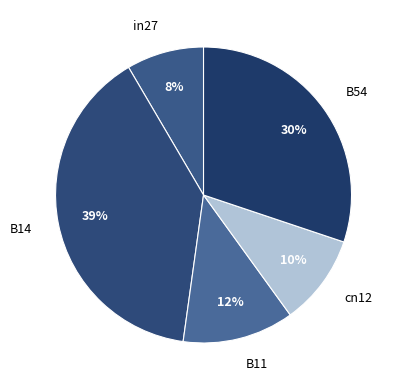

Which slice is the smallest?

in27